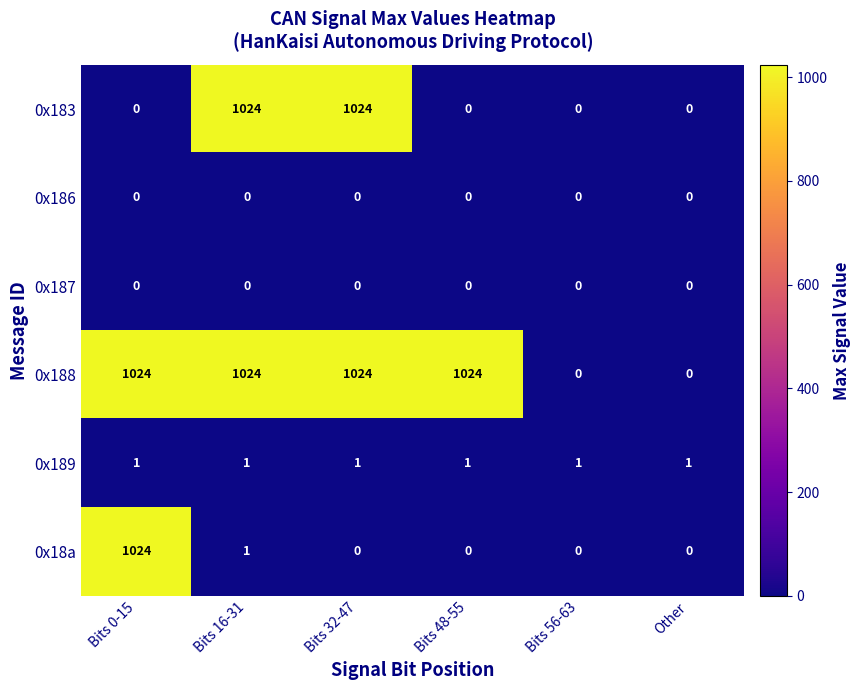

Which series has the largest total across all categories?

0x188